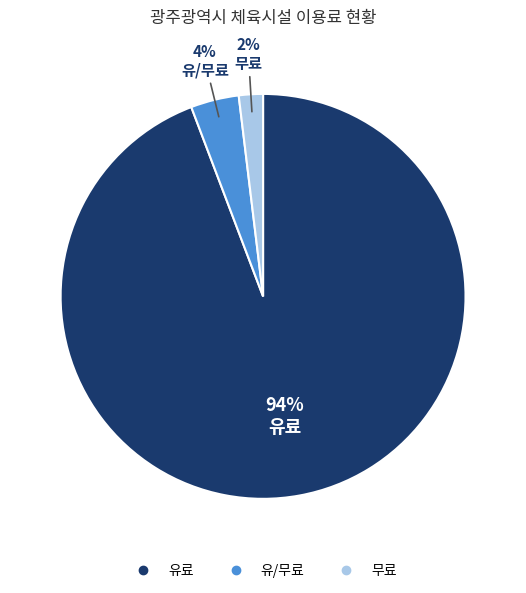

Which category has the smallest portion of the pie?

무료